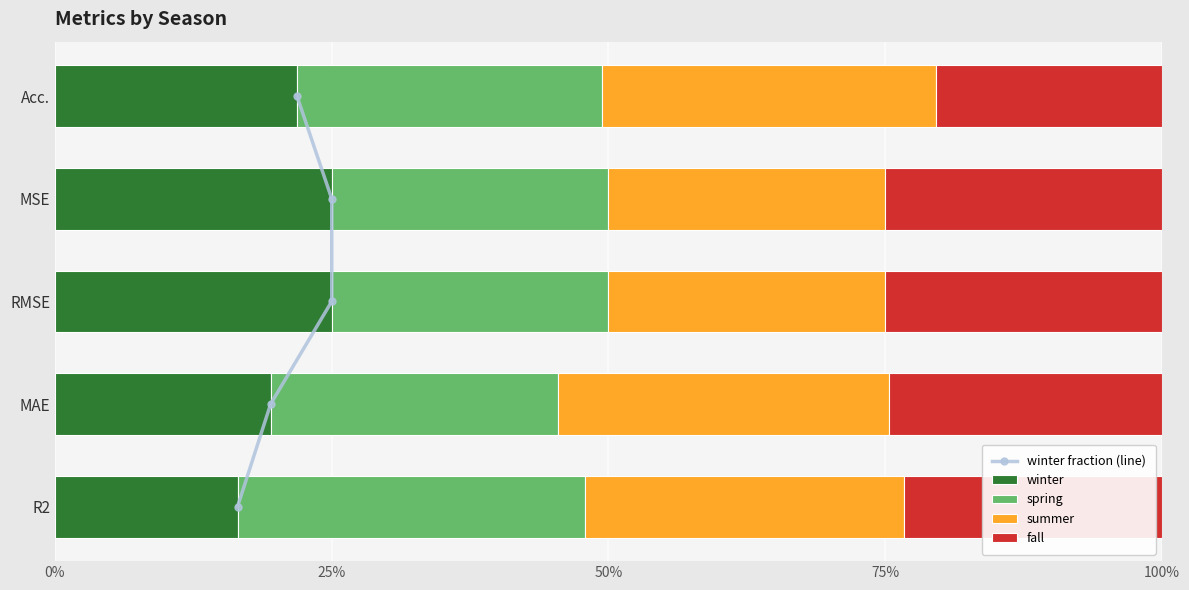

What is the total value across all series at 50%?

3.0